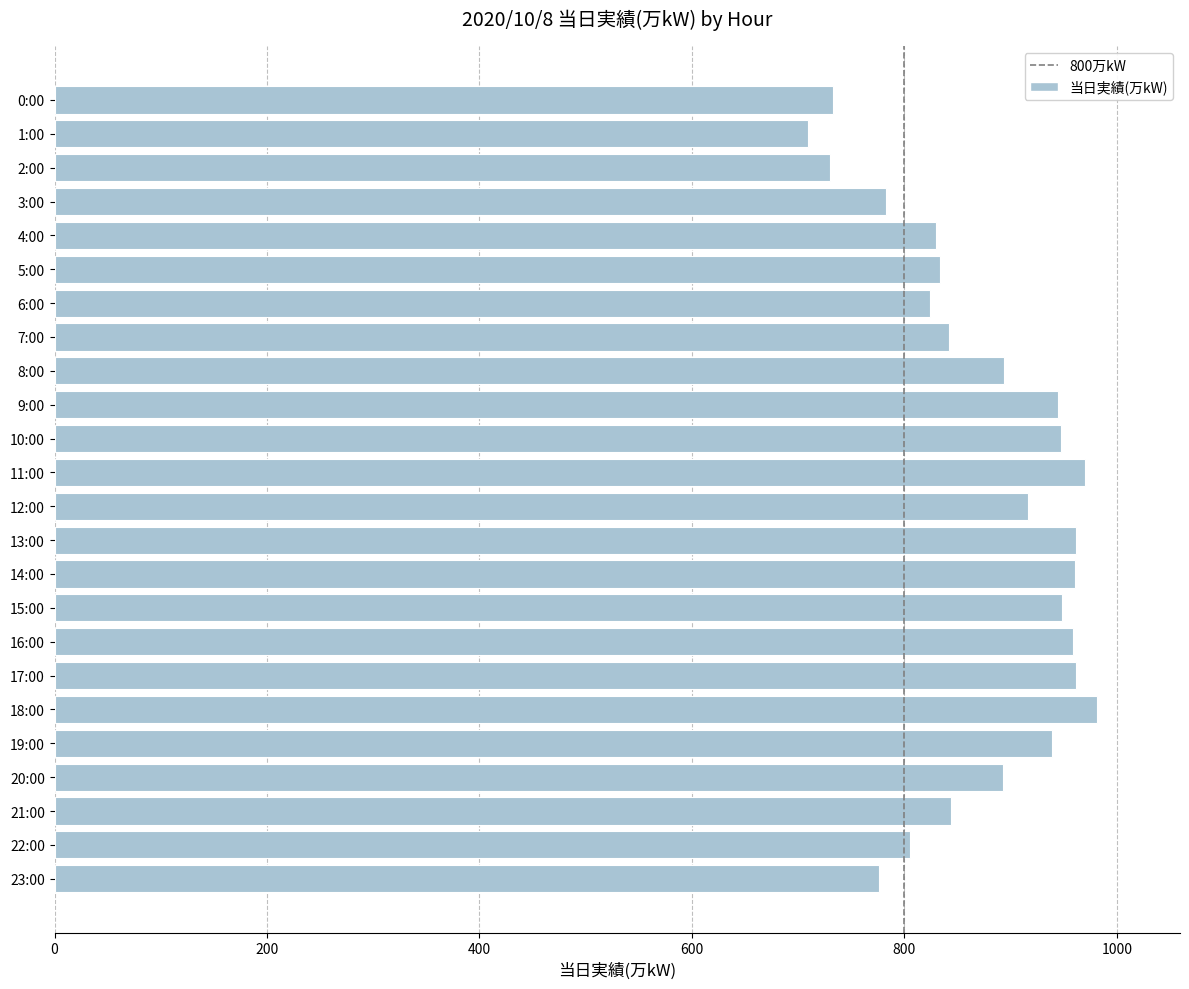

Which label corresponds to the largest value in the chart?

18:00